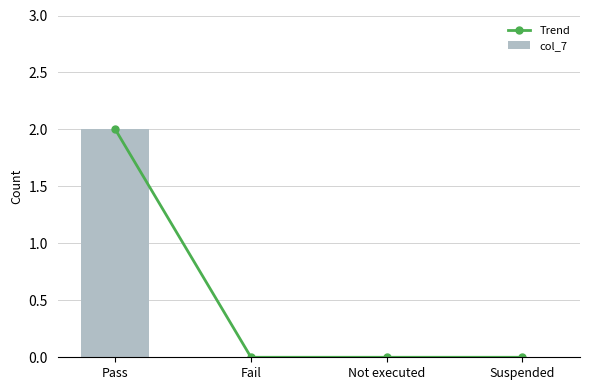

Which category has the highest value across all series?

Pass